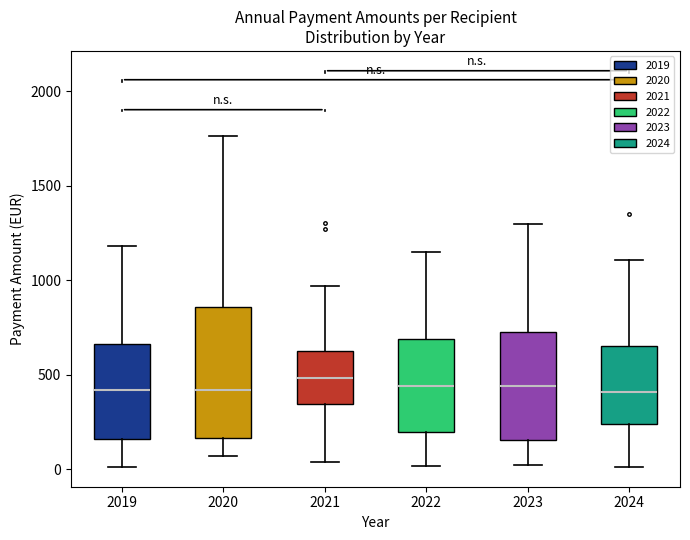

Where is the upper edge of the box at x = 2021 on the y-axis? The values are not printed on the chart, so give them approximately, as read against the axis.

650